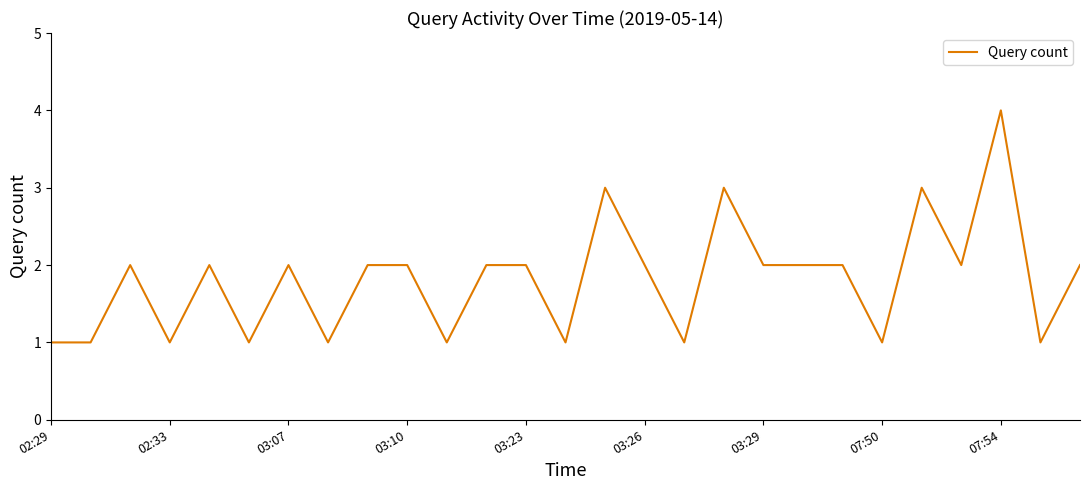

Count the number of categories in the chart.

27